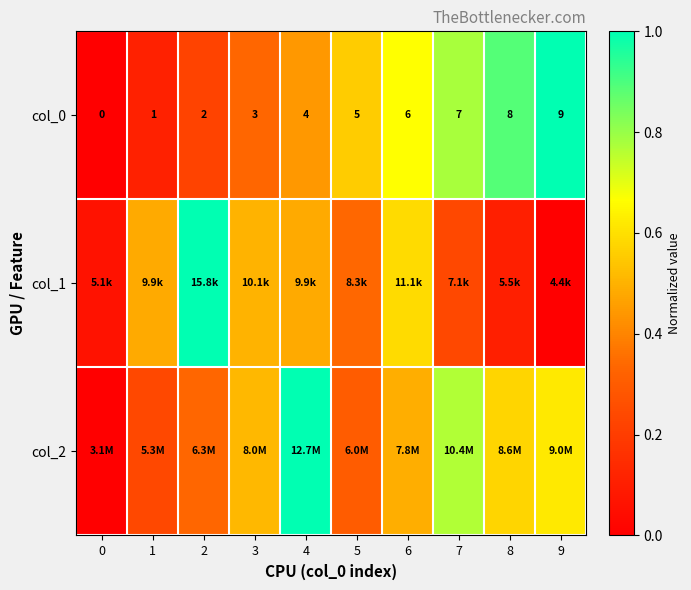

True or false: col_0 has a value of 0.2 at 2.

True